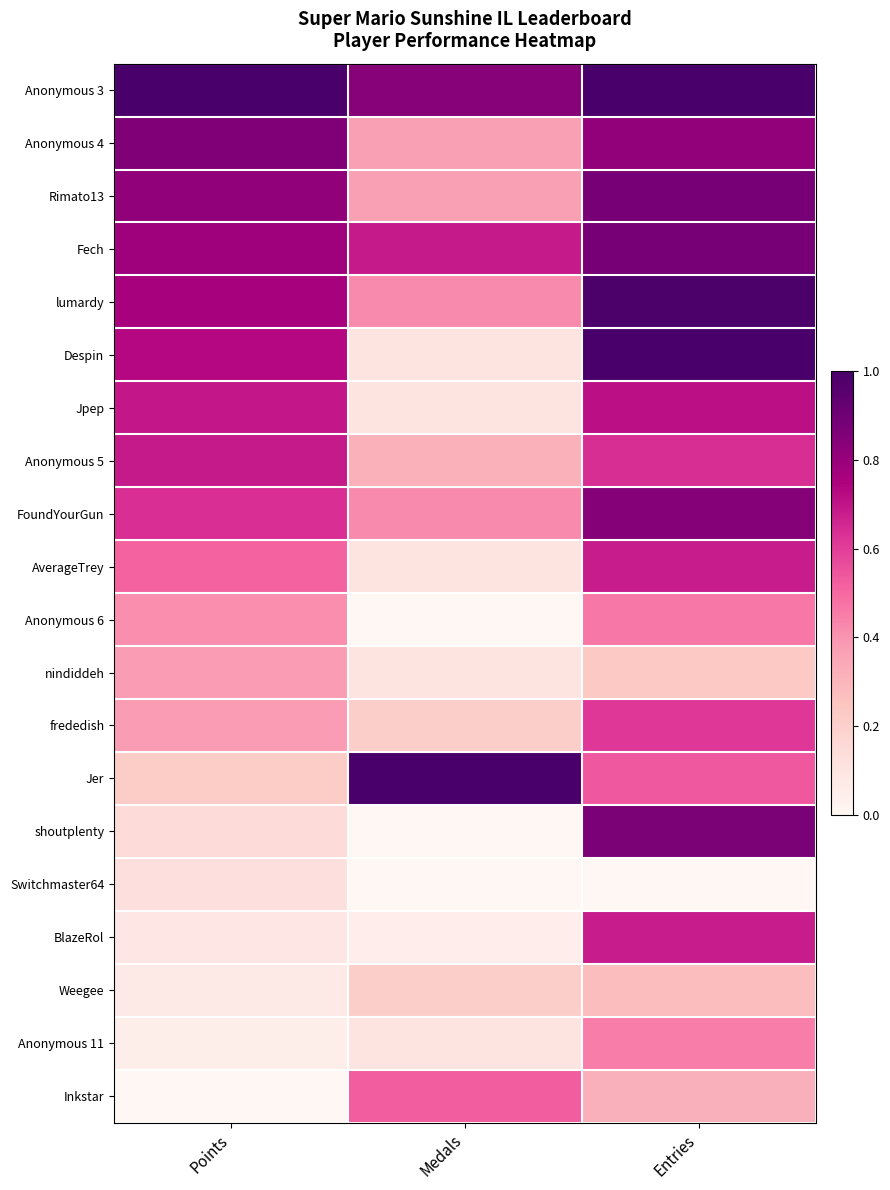

Between Entries and Medals, which is larger?

Entries